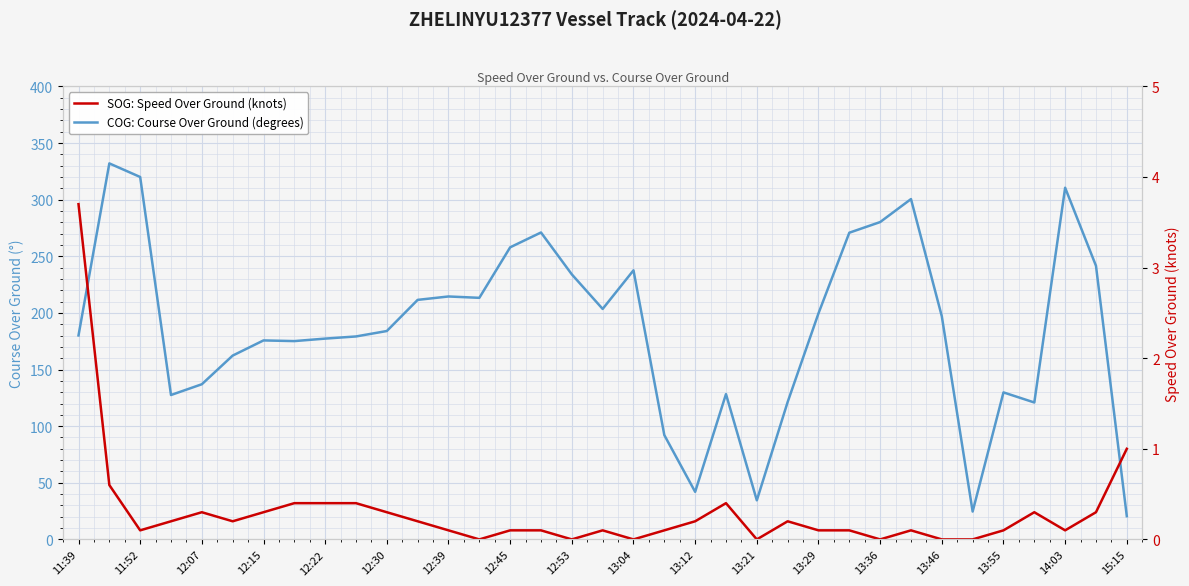

List the series in order of their overall mean, highest first.

COG: Course Over Ground (degrees), SOG: Speed Over Ground (knots)